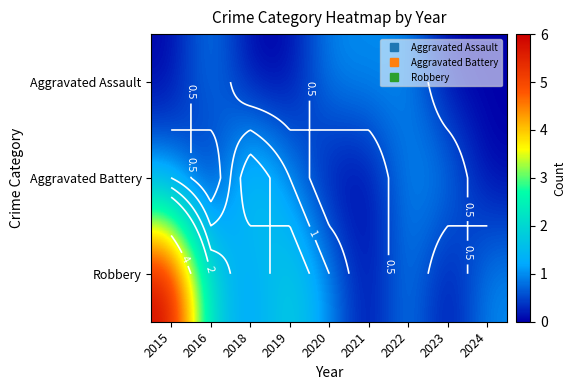

Count the number of categories in the chart.

9